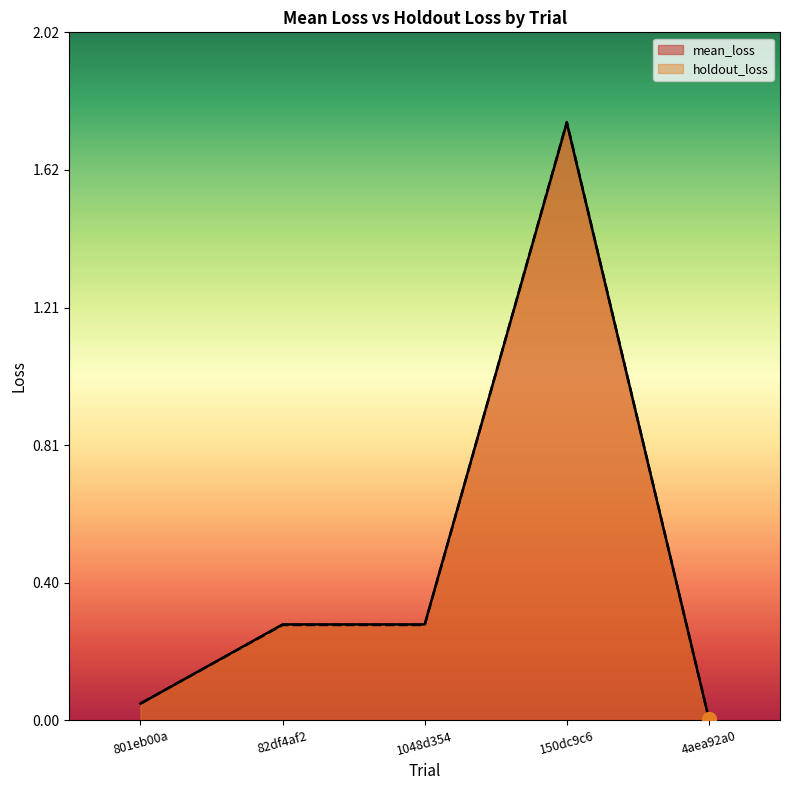

Which series has the largest range (max minus min)?

holdout_loss